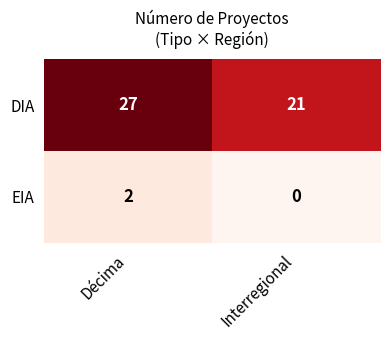

At how many categories does at least one series exceed 18?

2